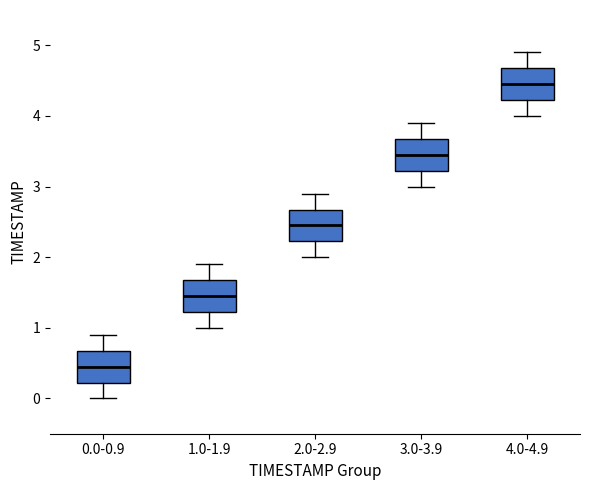

Reading left to right, read every box against the y-axis: the position of its median line, the range the box covers, and the ends of its whiskers. The values are not printed on the chart, so give them approximately, as read against the axis.

0.0-0.9: median 0.5, box 0.2 to 0.7, whiskers 0.0 to 0.9
1.0-1.9: median 1.5, box 1.2 to 1.7, whiskers 1.0 to 1.9
2.0-2.9: median 2.5, box 2.2 to 2.7, whiskers 2.0 to 2.9
3.0-3.9: median 3.5, box 3.2 to 3.7, whiskers 3.0 to 3.9
4.0-4.9: median 4.5, box 4.2 to 4.7, whiskers 4.0 to 4.9